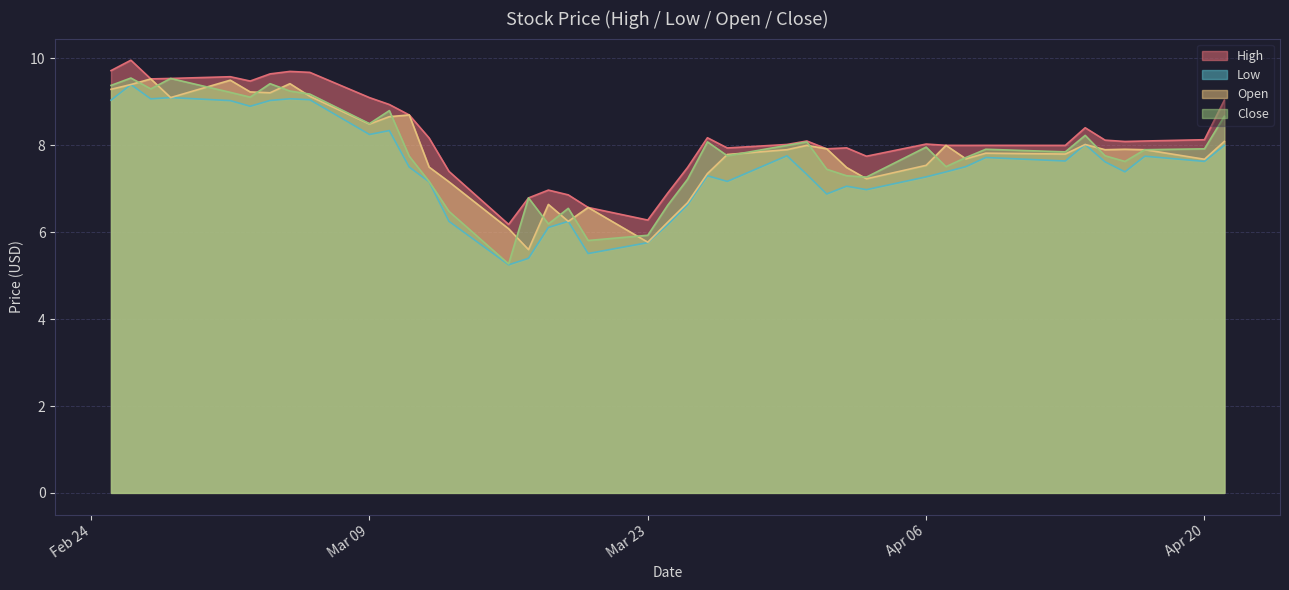

Where is the first local minimum for Close?

2020-02-27